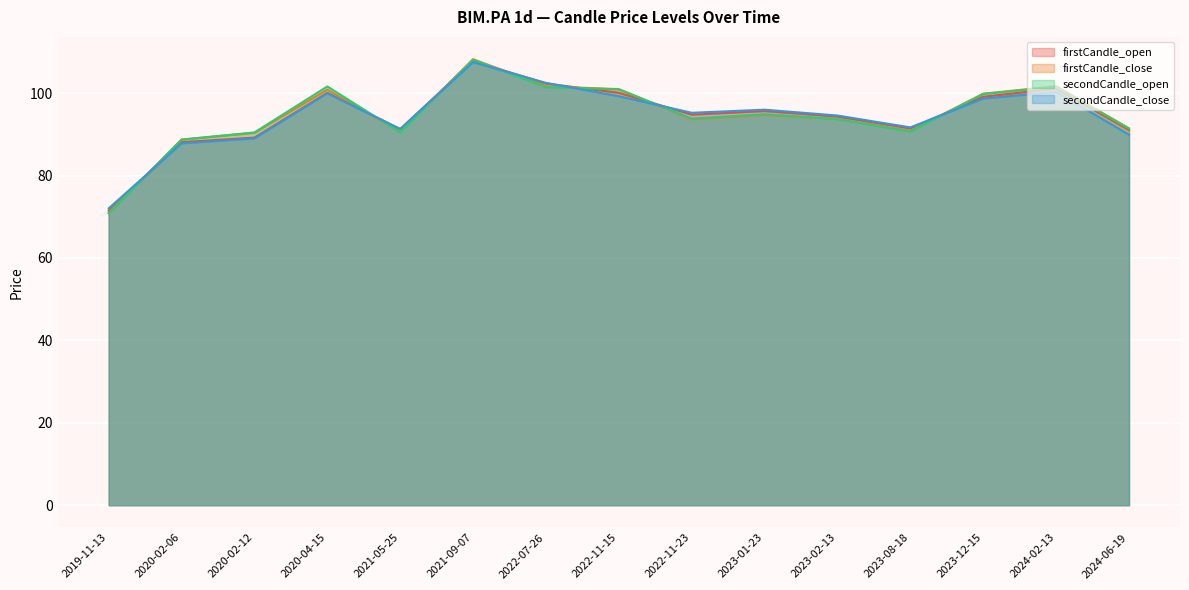

Which series has the largest range (max minus min)?

firstCandle_close